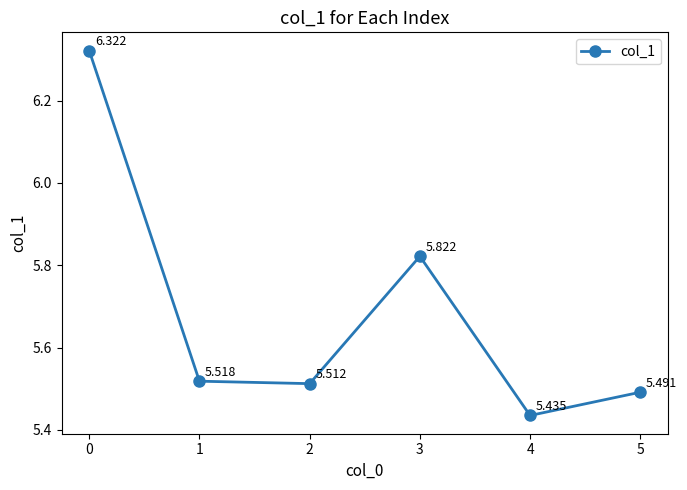

What is the value of the 1st point from the left?

6.3